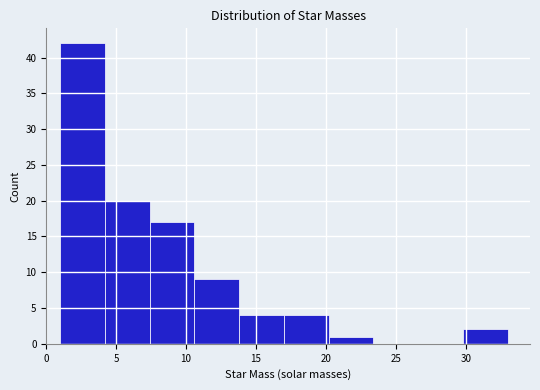

What is the height of the bar covering 20.2 to 23.4 on the x-axis? Neither the bar edges nor the heights are printed on the chart, so give them approximately, as read against the axes.

1